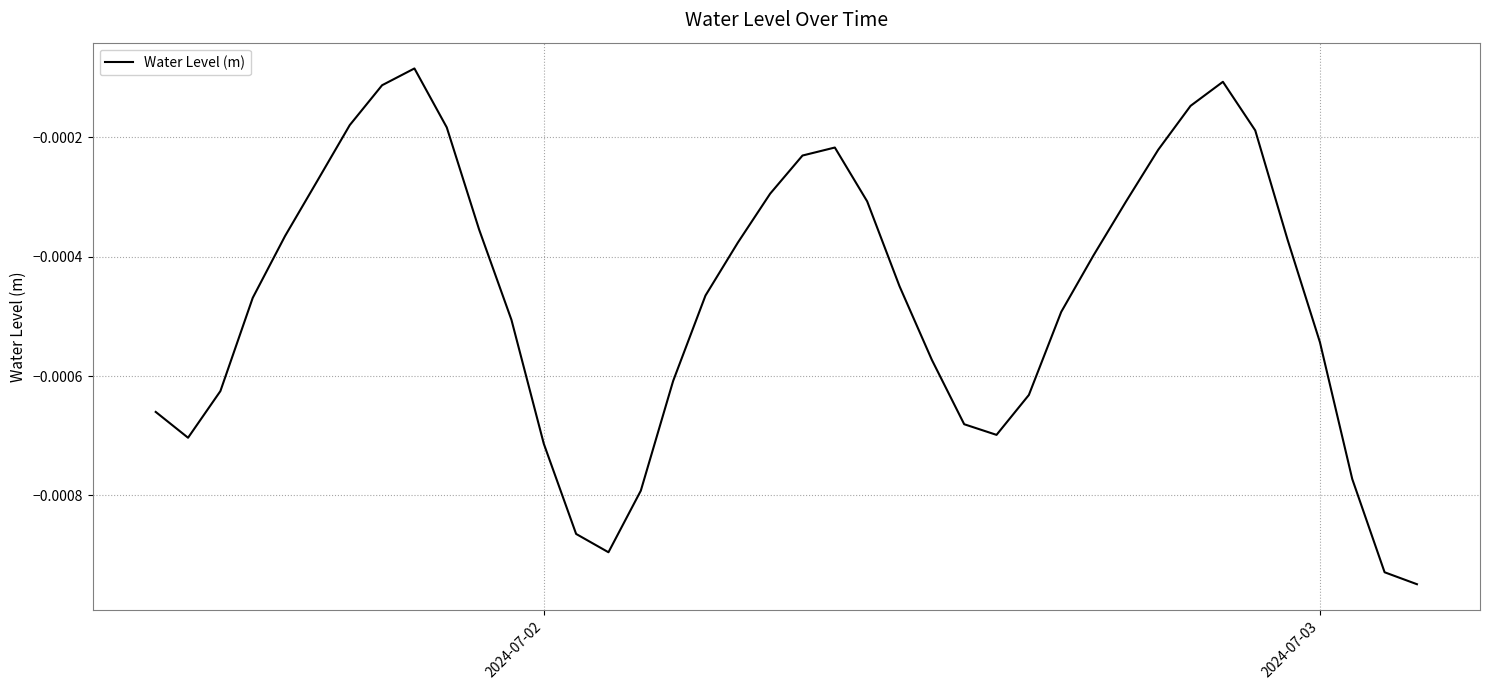

True or false: the data has more than 1 interior local peaks.

True